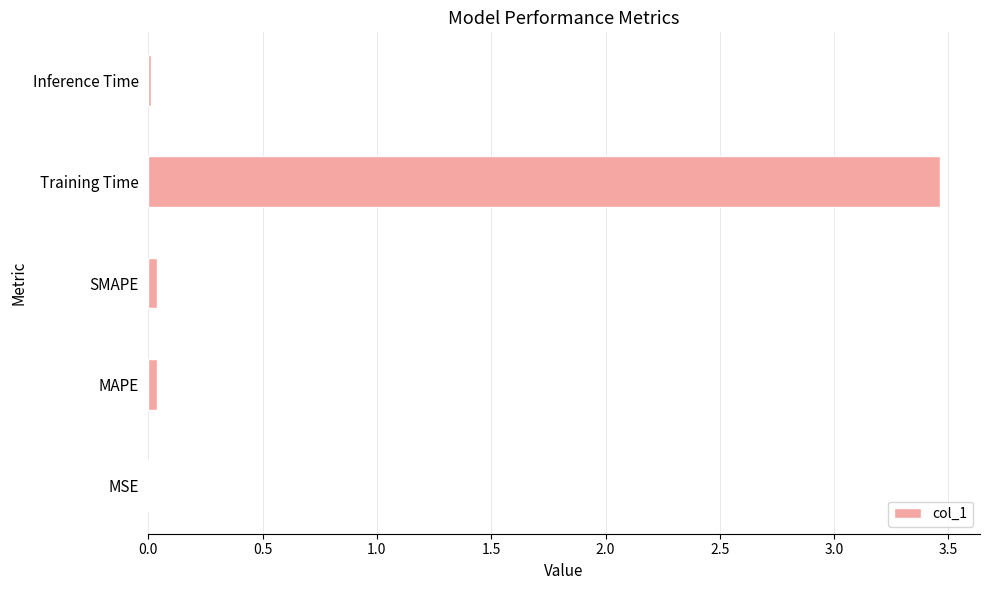

Which has a higher value, SMAPE or Training Time?

Training Time